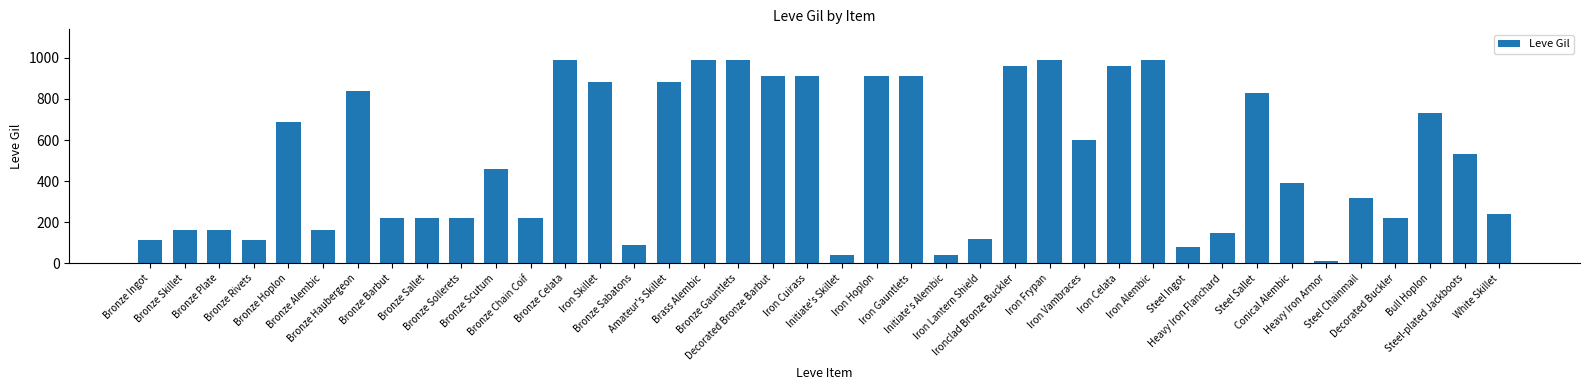

At which label is the value closest to 500?

Steel-plated Jackboots